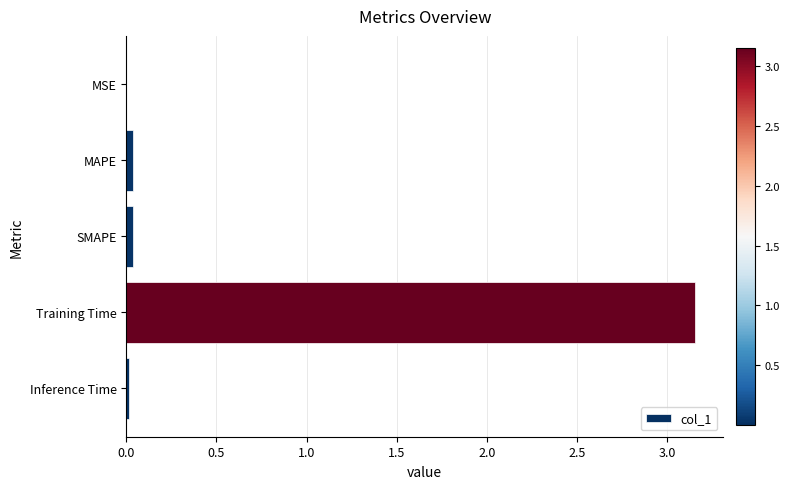

What is the average value?

0.6